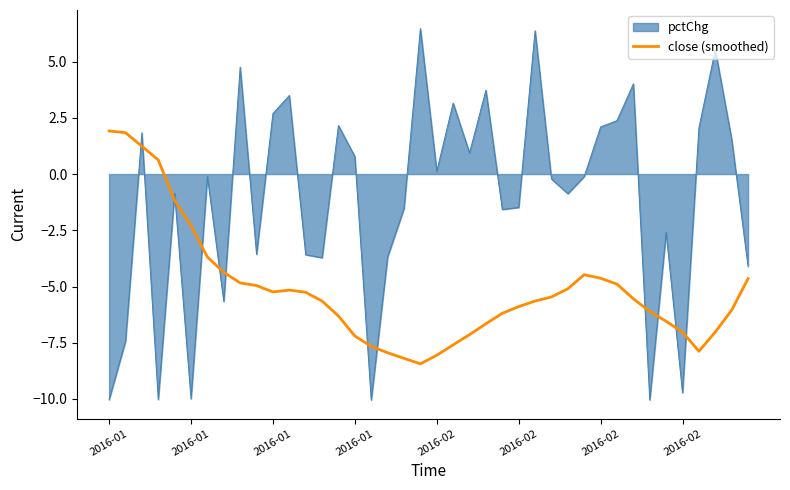

What is the highest value of the pctChg series?

6.5